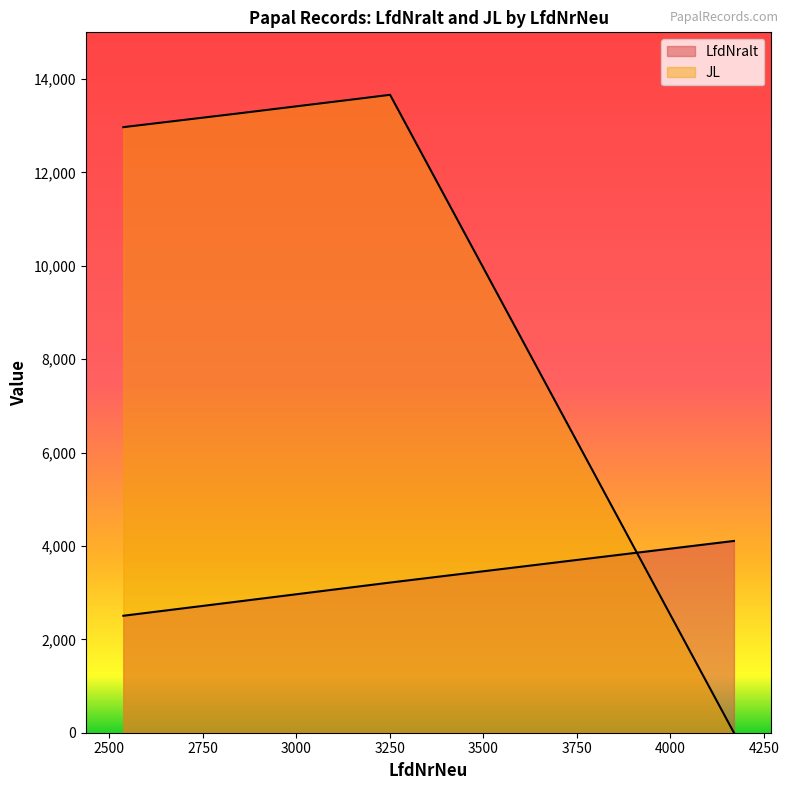

Does the chart display data point markers on the line(s)?

No